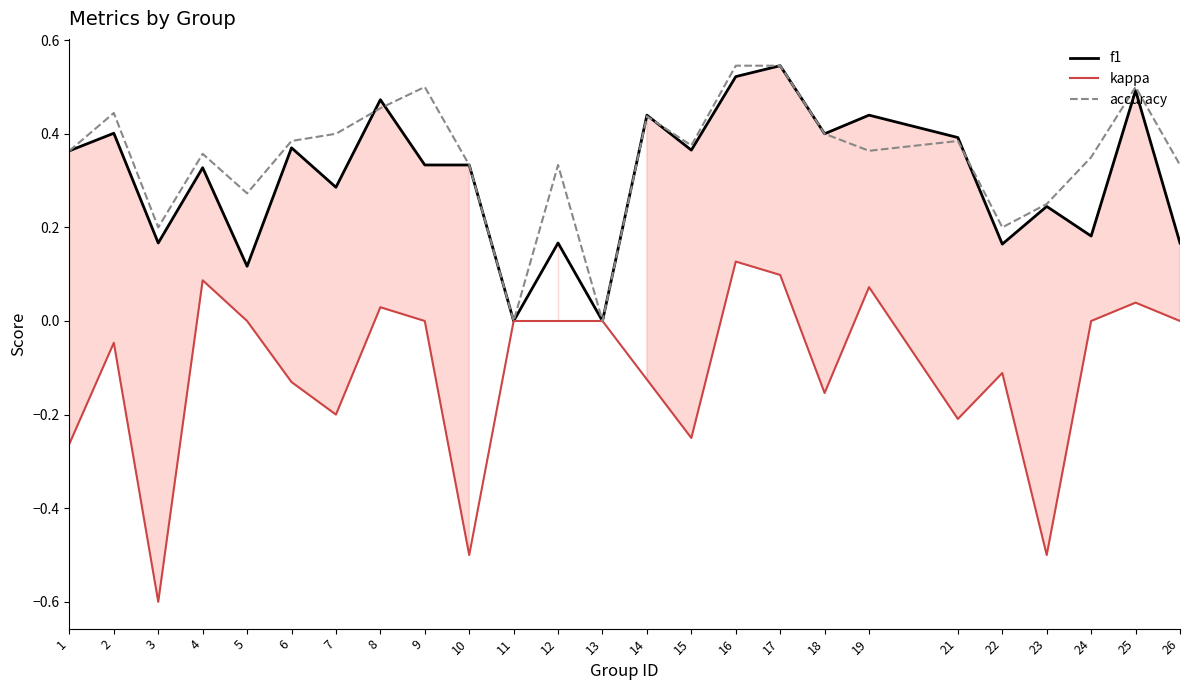

What is the sum of all f1 values?

7.7